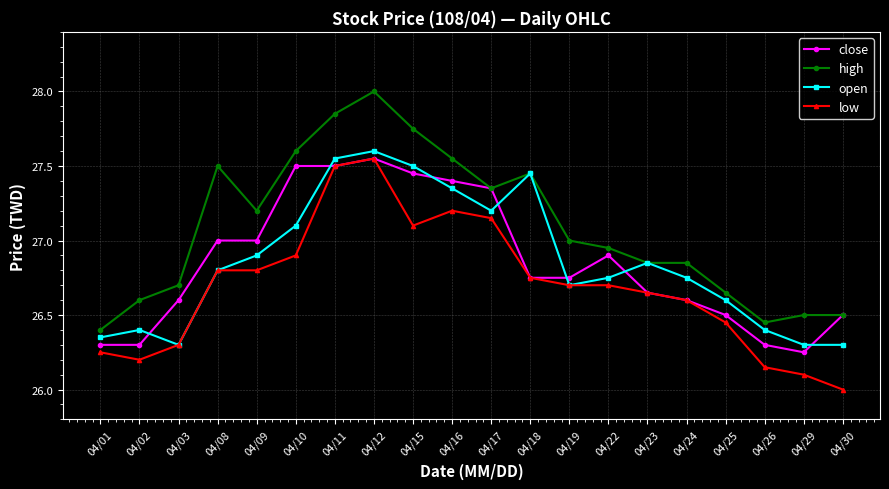

Which series changed the most between 04/03 and 04/29?

close